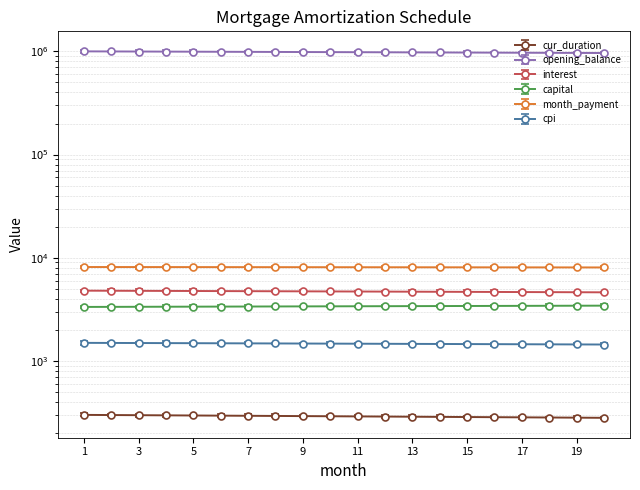

What is the maximum value shown in the chart?

1001500.0